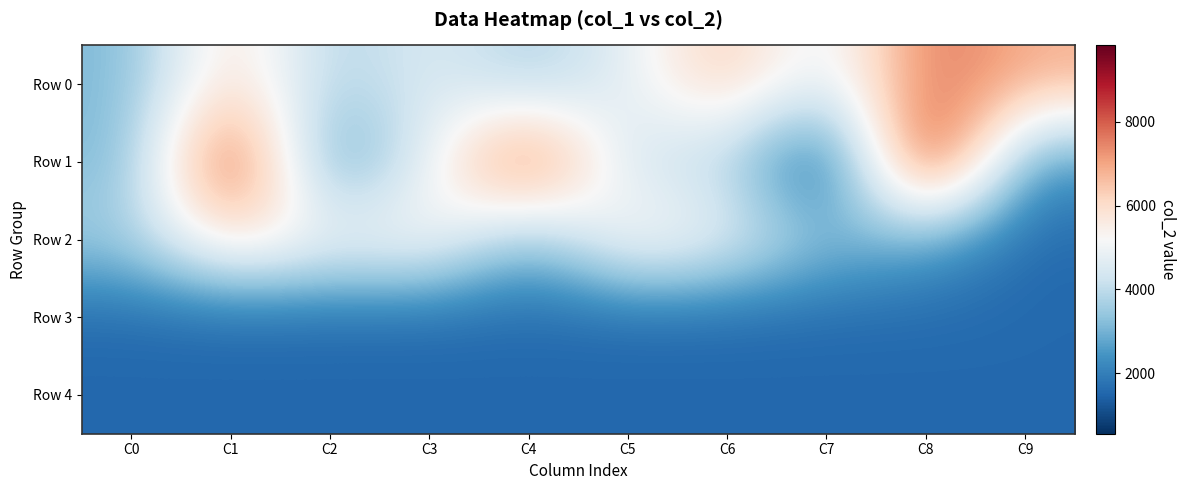

Which series has the largest total across all categories?

Row 0